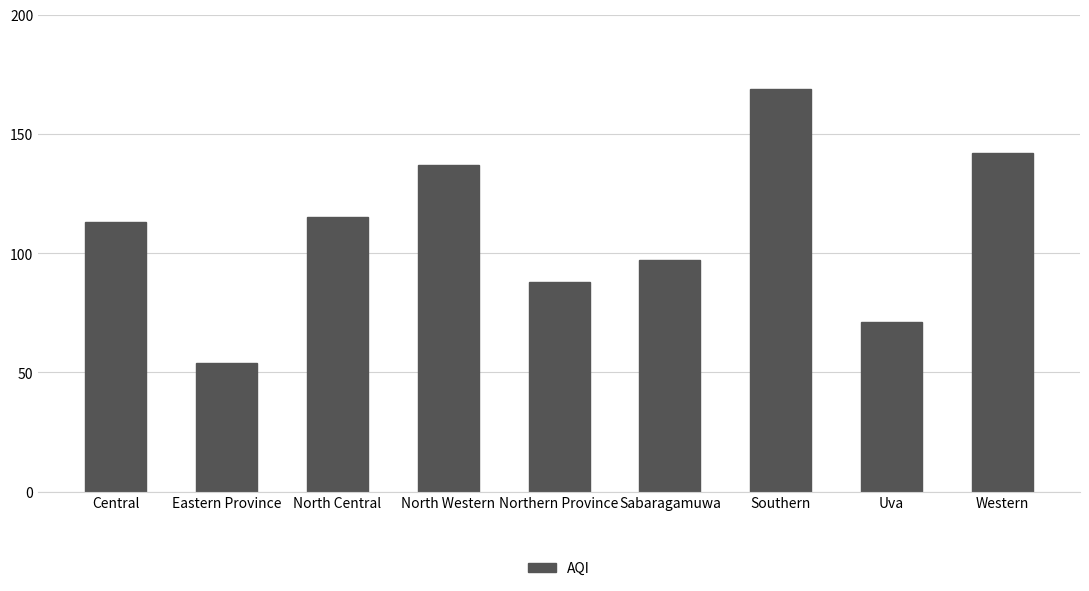

What value does the data have at North Western, to the nearest 50?

150